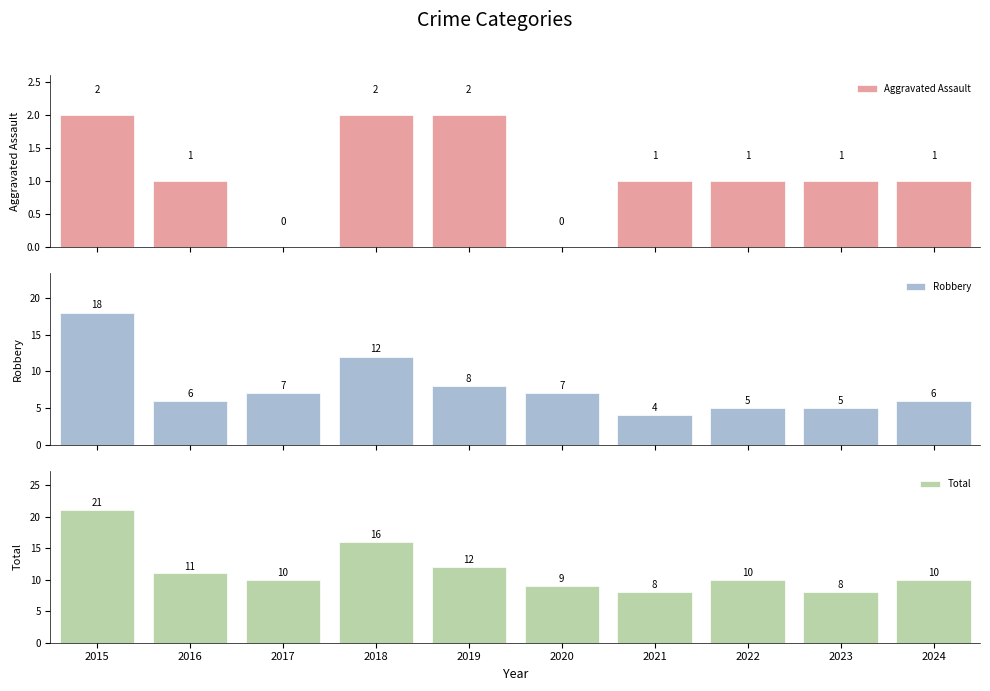

How many data points in Aggravated Assault are less than 1?

2